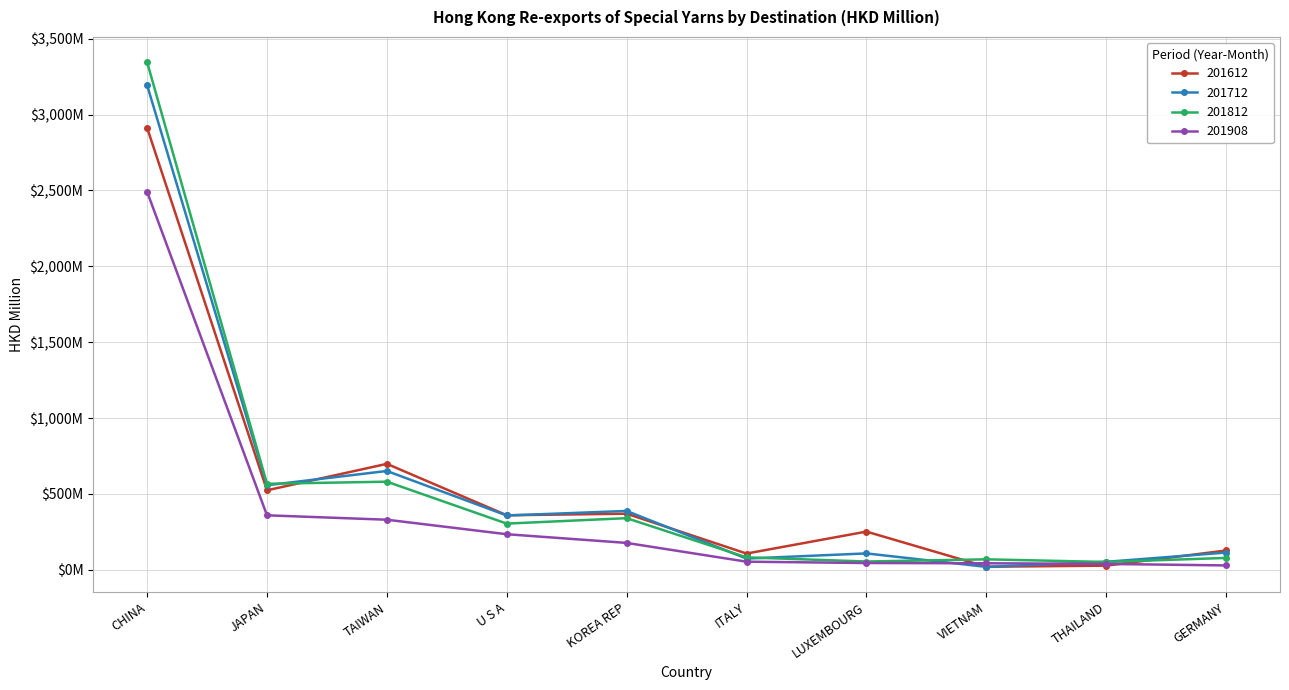

What is the smallest value displayed?

19.0